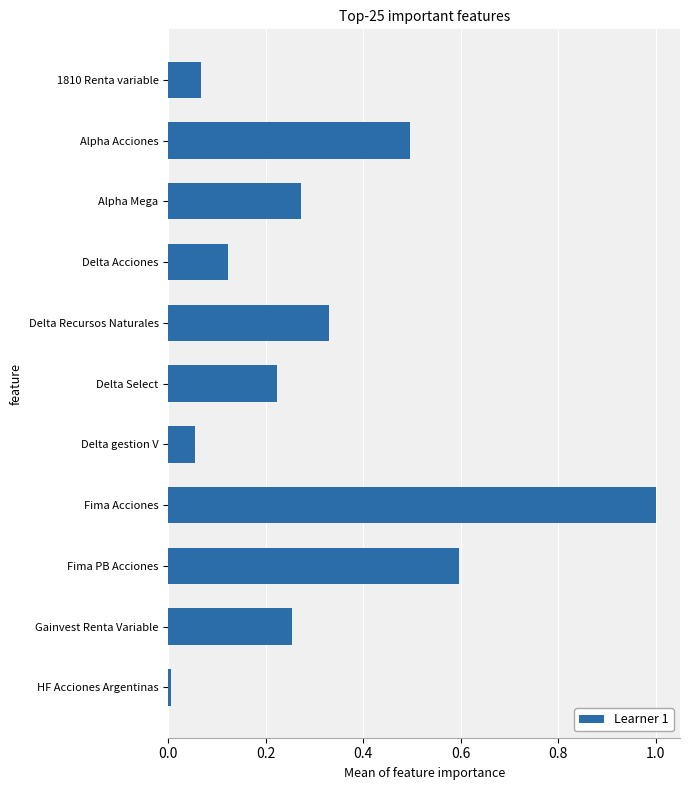

What is the difference between the maximum and minimum values?

1.0